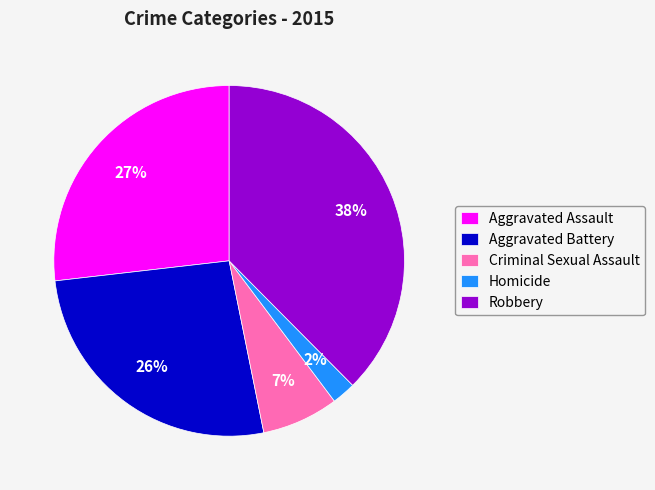

How many slices are in this pie chart?

5